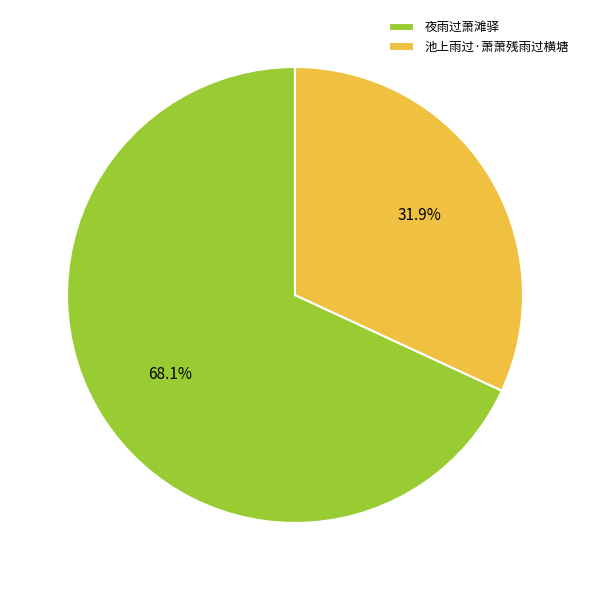

Approximately how many times larger is the value at 夜雨过萧滩驿 compared to 池上雨过·萧萧残雨过横塘?

2.1